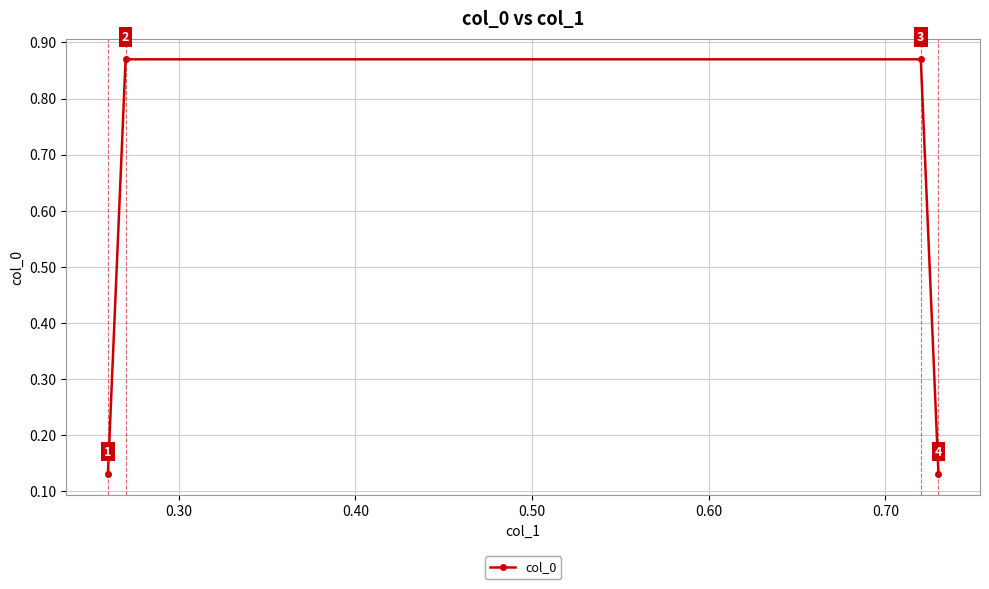

What is the sum of all values?

2.0